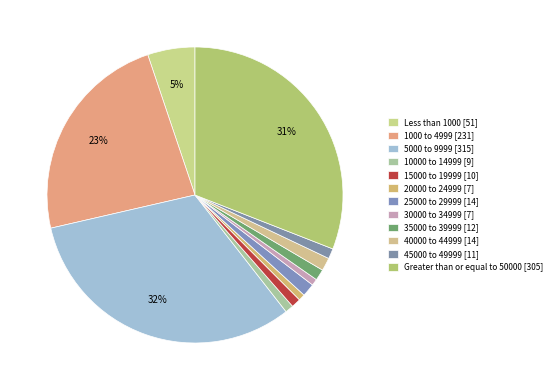

How many segments does this pie chart have?

12